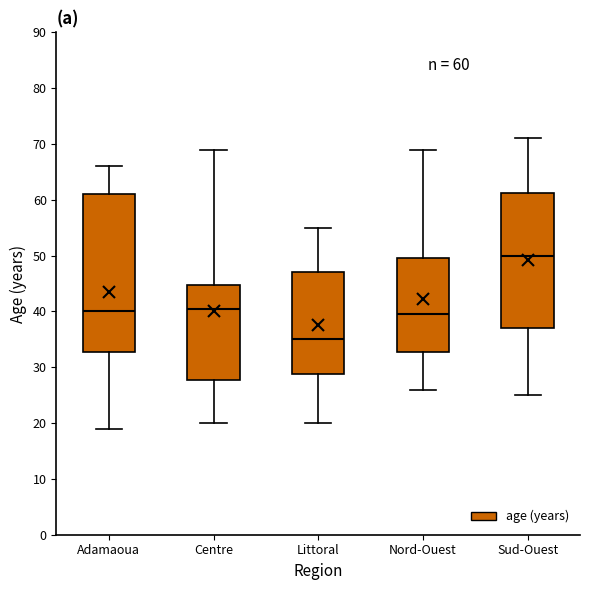

Which box's median line is the lowest?

Littoral